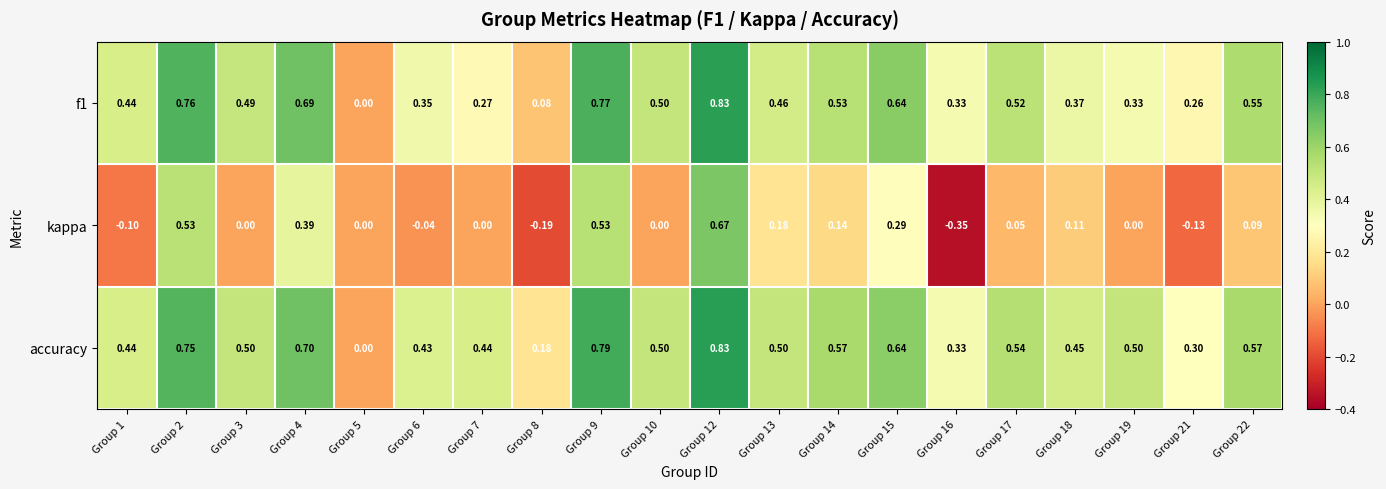

Which series has the largest range (max minus min)?

kappa